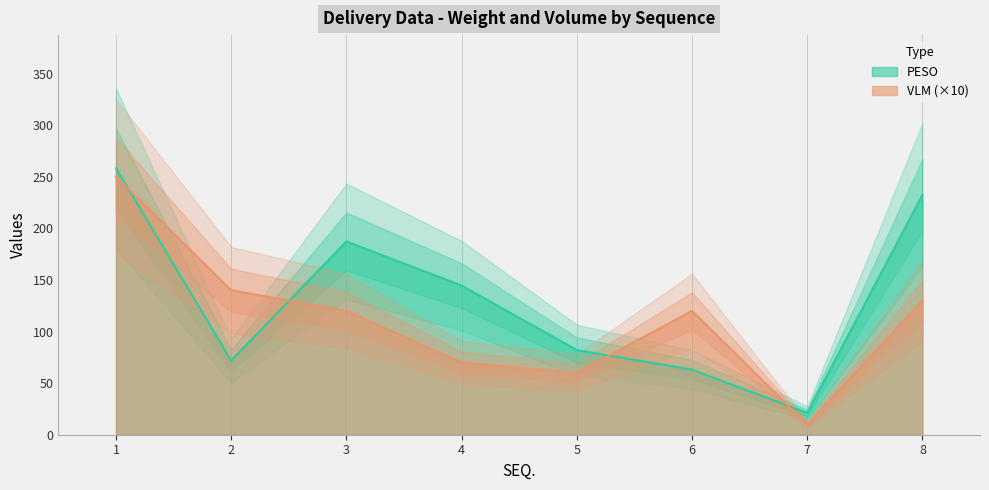

How many lines are shown in the chart?

2